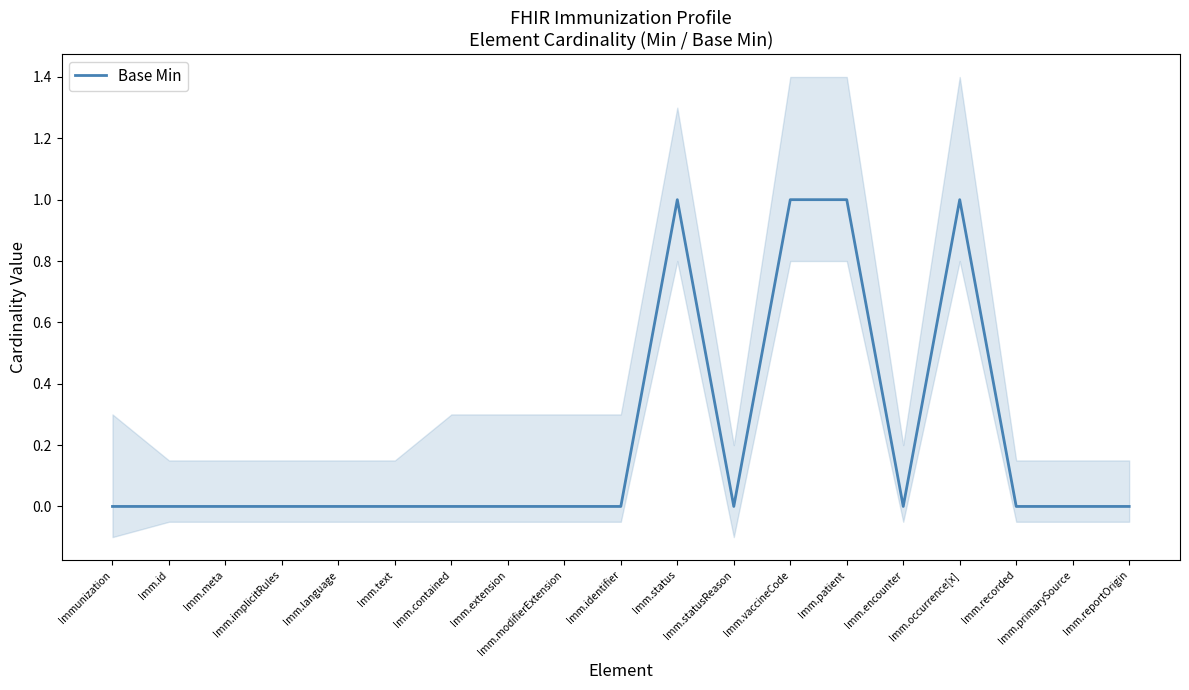

What is the sum of the values at Imm.extension and Imm.patient?

1